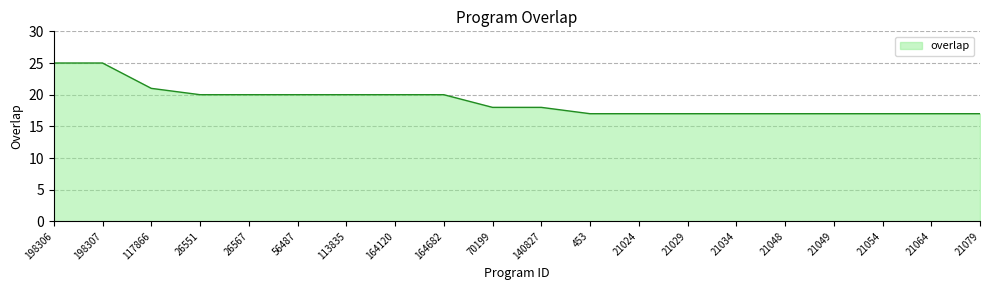

What position from the right is 21048?

5